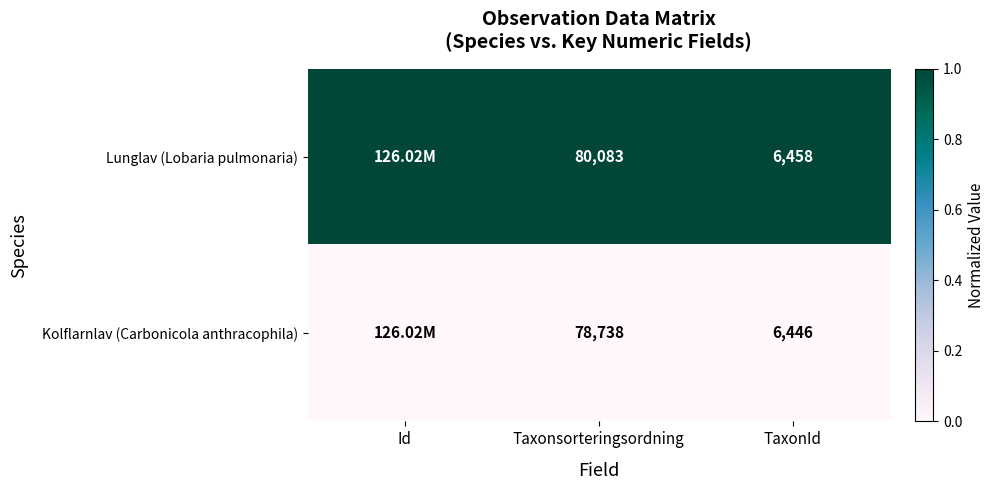

At how many categories does at least one series exceed 0?

3